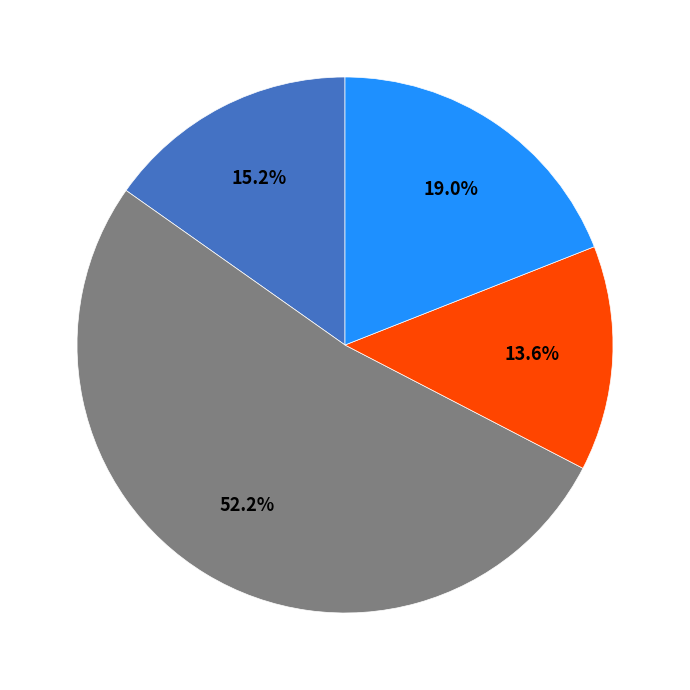

Is there any slice that represents more than half of the pie?

Yes